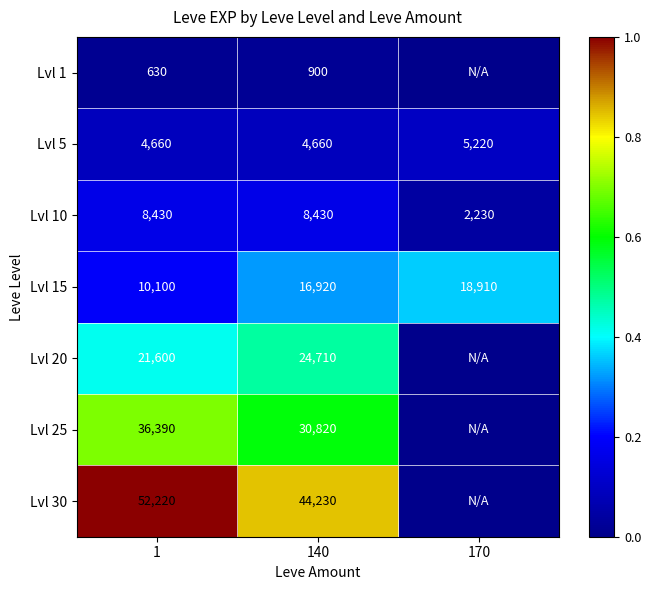

What is the approximate value of Lvl 10 at 1?

8430